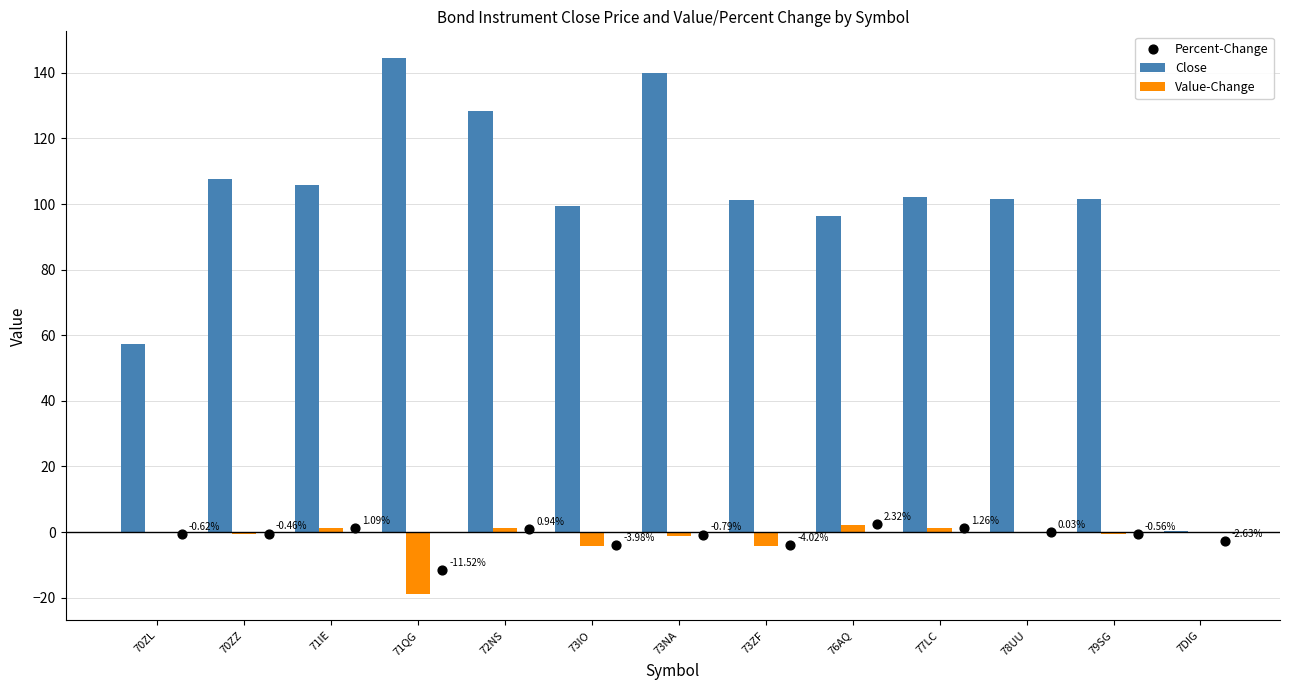

Is the value of Close at 73IO greater than the value of Percent-Change at 79SG?

Yes